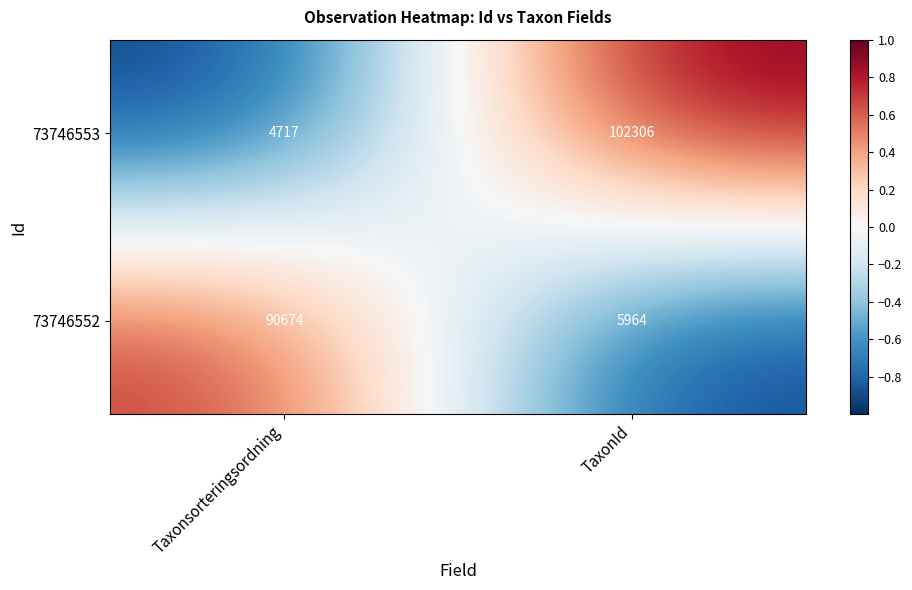

The value of 73746553 at Taxonsorteringsordning is 2649. True or false?

False